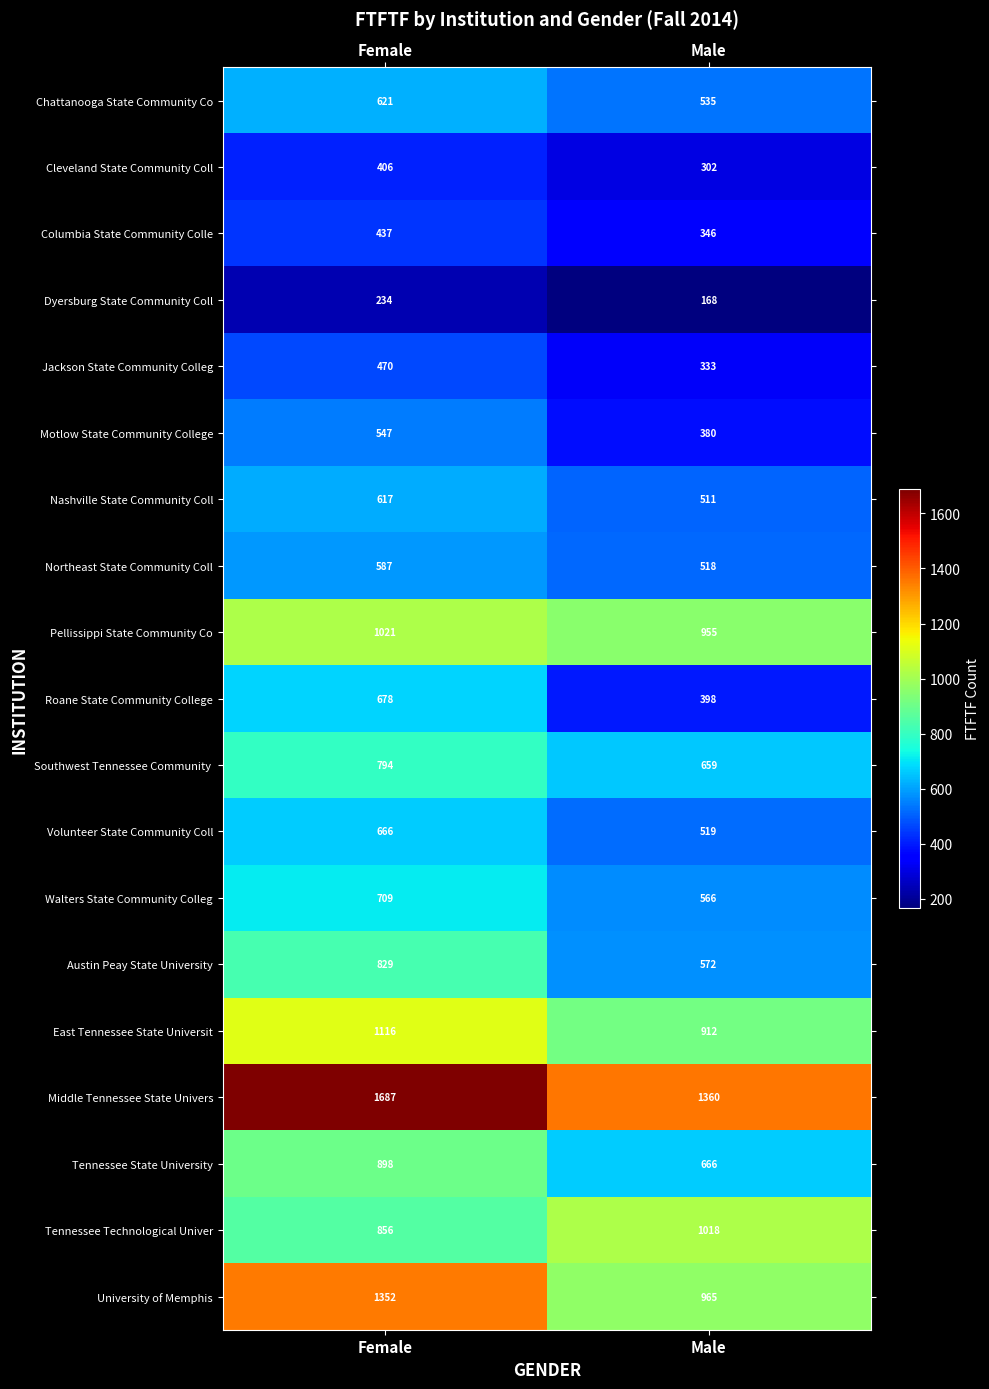

The value of Motlow State Community College at Female is 547. True or false?

True